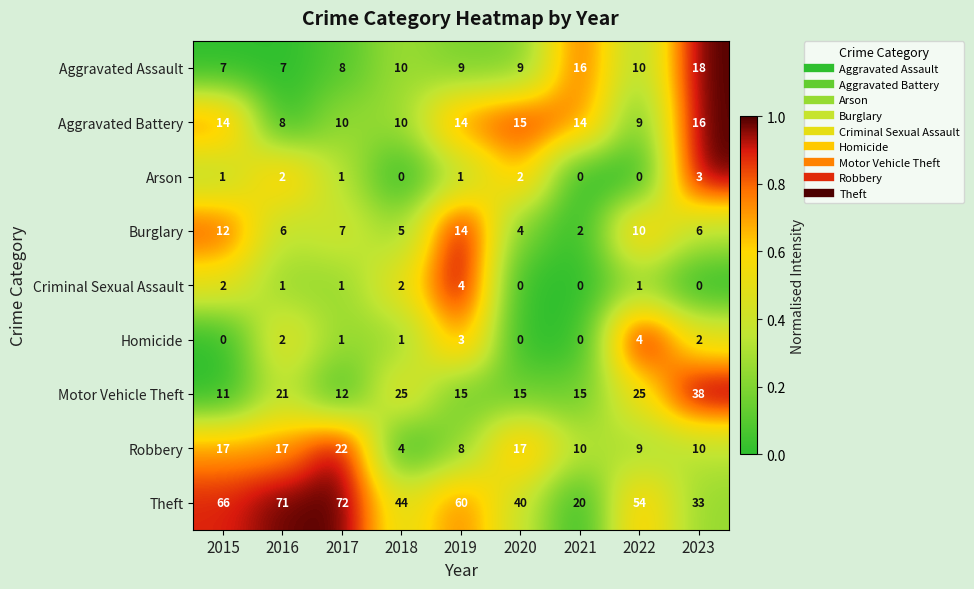

How many values in the Aggravated Battery series are below 14?

4